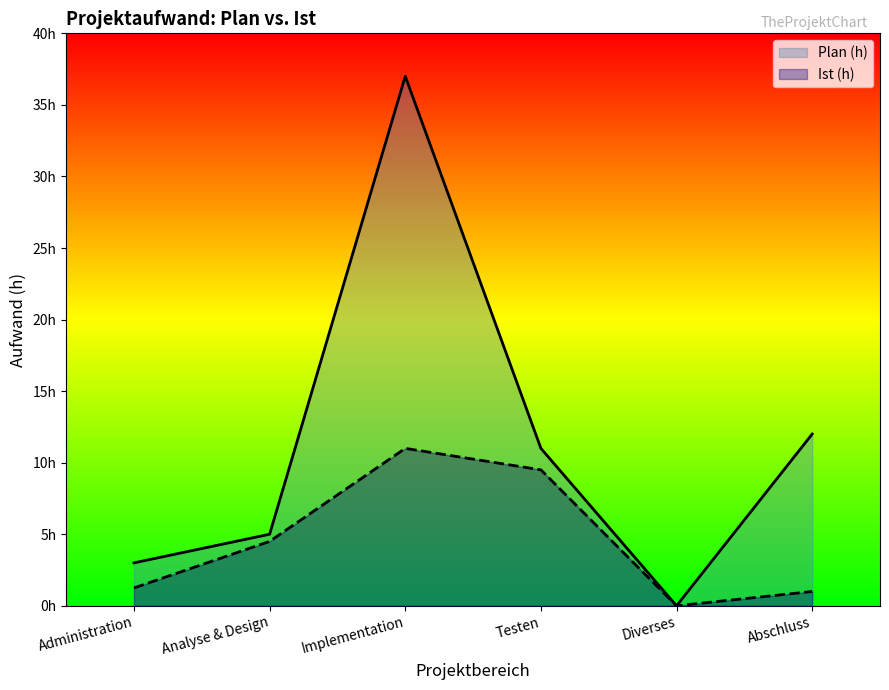

Reading left to right, extract all data points from this chart.

Plan (h): 3.0	5.0	37.0	11.0	0.0	12.0
Ist (h): 1.2	4.5	11.0	9.5	0.0	1.0